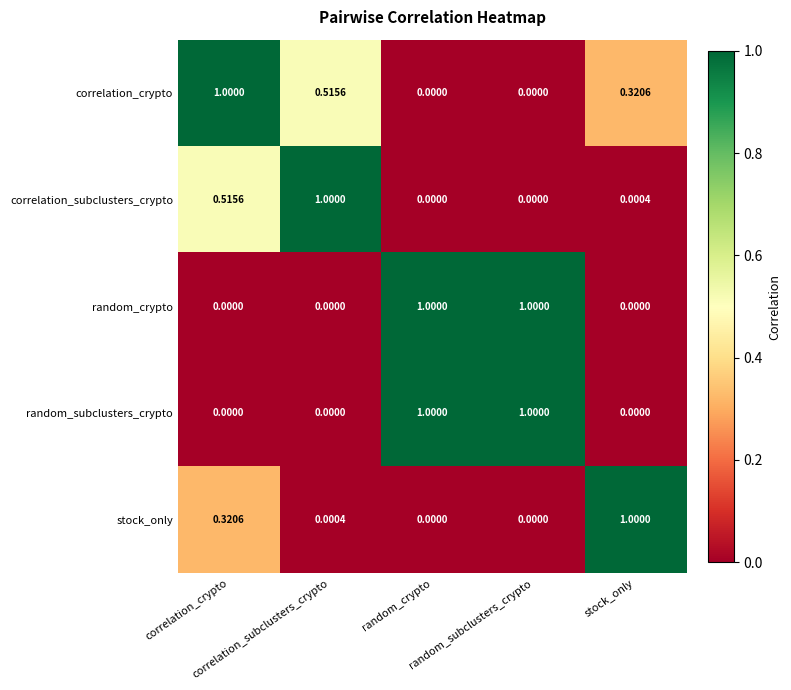

How many series are shown in this chart?

5